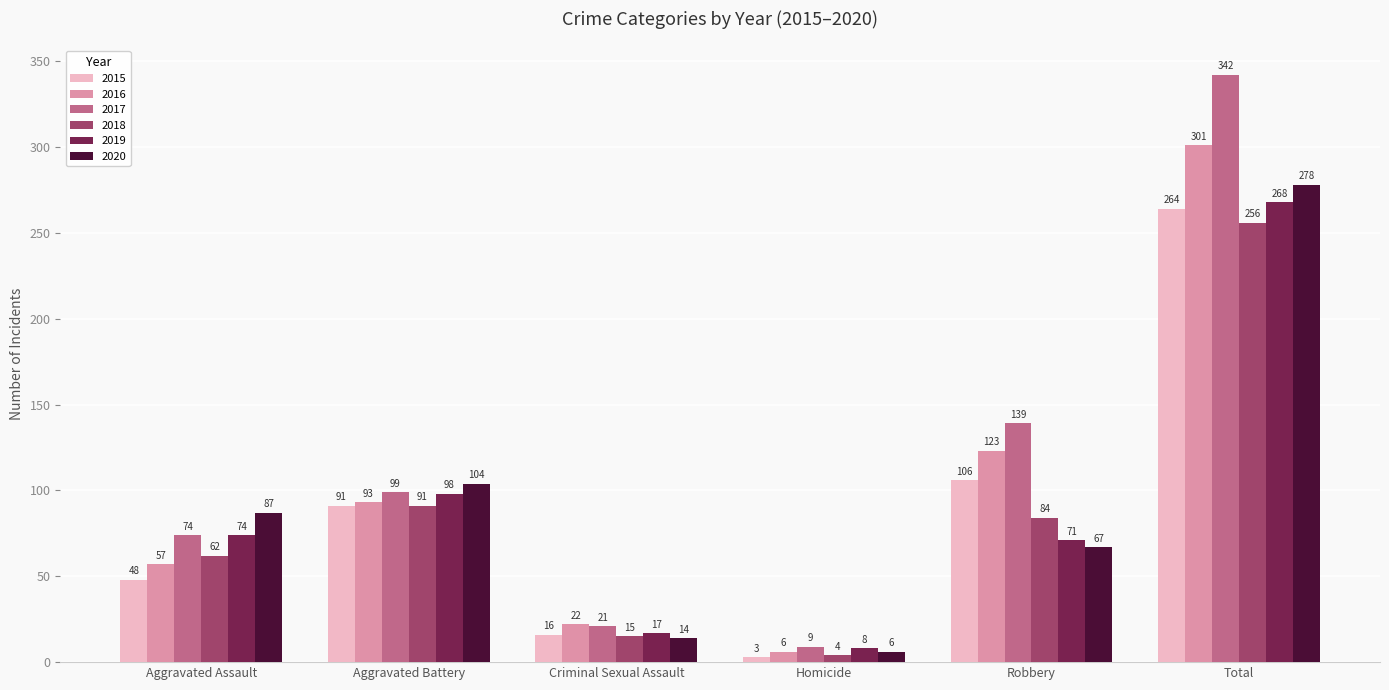

Reading right to left, extract all data points from this chart.

2015: Total=264	Robbery=106	Homicide=3	Criminal Sexual Assault=16	Aggravated Battery=91	Aggravated Assault=48
2016: Total=301	Robbery=123	Homicide=6	Criminal Sexual Assault=22	Aggravated Battery=93	Aggravated Assault=57
2017: Total=342	Robbery=139	Homicide=9	Criminal Sexual Assault=21	Aggravated Battery=99	Aggravated Assault=74
2018: Total=256	Robbery=84	Homicide=4	Criminal Sexual Assault=15	Aggravated Battery=91	Aggravated Assault=62
2019: Total=268	Robbery=71	Homicide=8	Criminal Sexual Assault=17	Aggravated Battery=98	Aggravated Assault=74
2020: Total=278	Robbery=67	Homicide=6	Criminal Sexual Assault=14	Aggravated Battery=104	Aggravated Assault=87